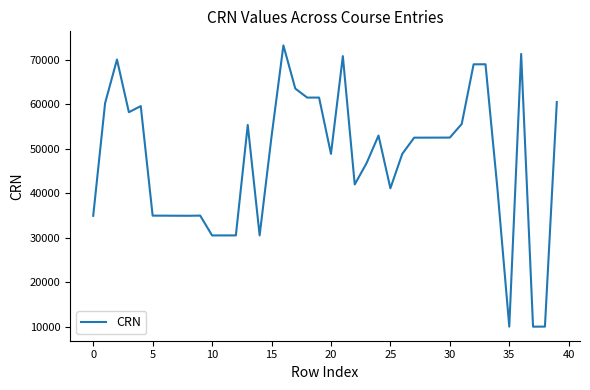

What is the smallest value displayed?

10086